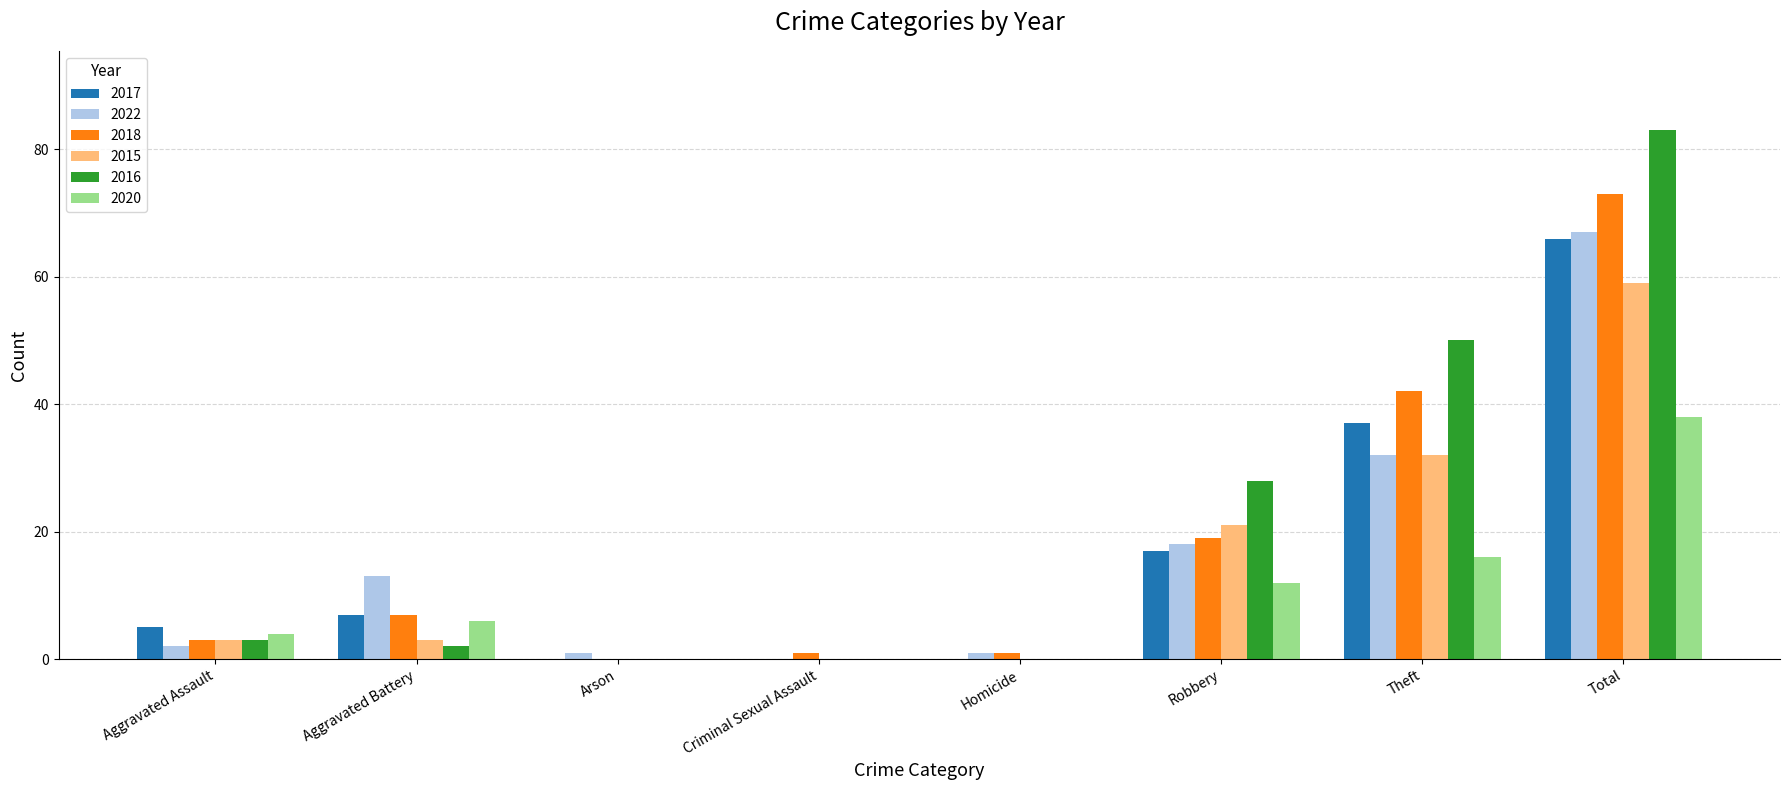

What is the greatest value displayed?

83